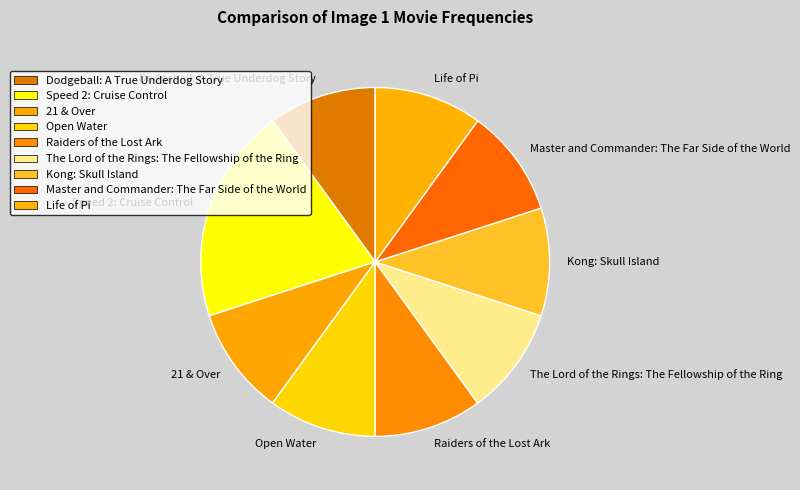

Is the sum of Raiders of the Lost Ark and Speed 2: Cruise Control greater than half?

No